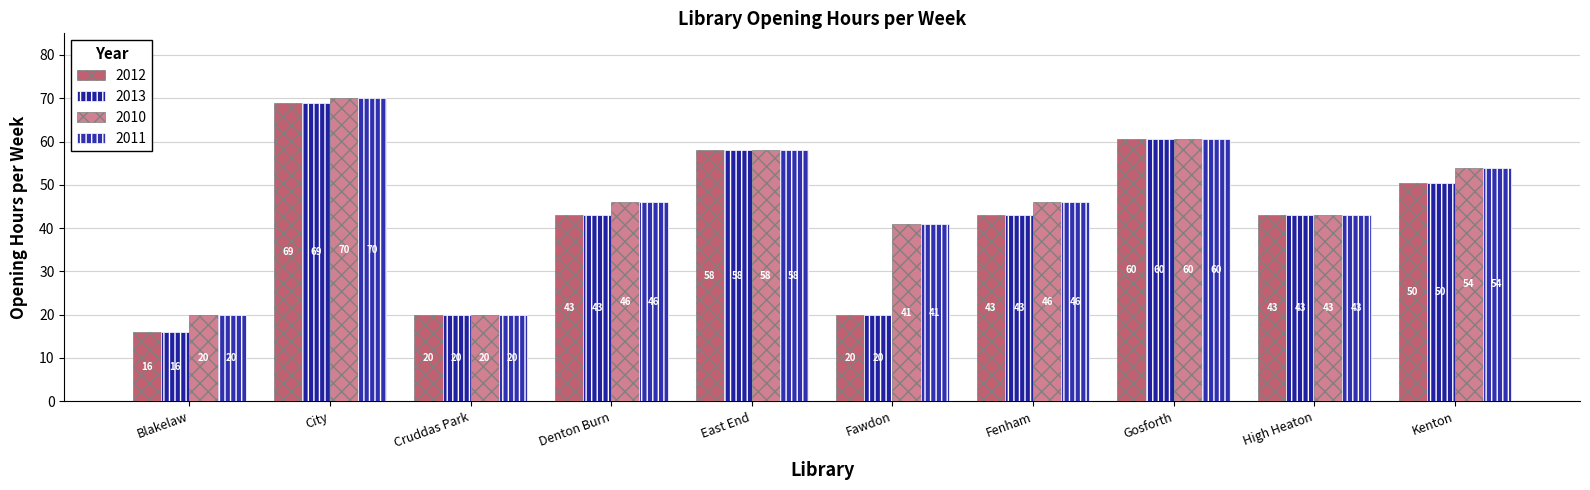

Which series has the largest total across all categories?

2010